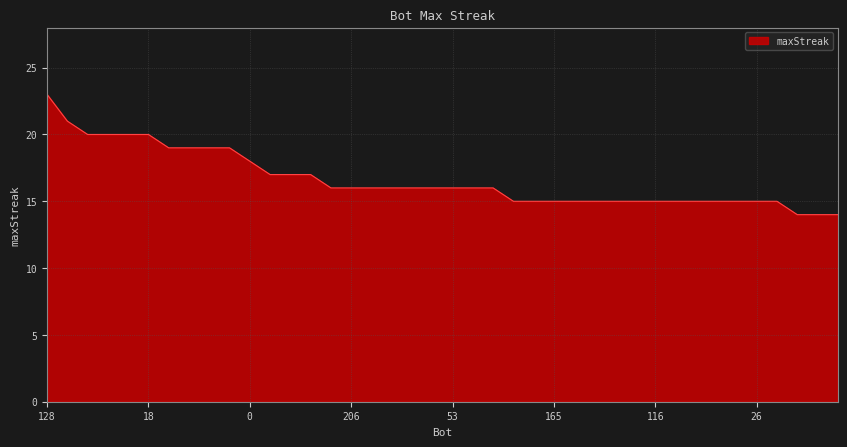

What is the minimum value shown in the chart?

14